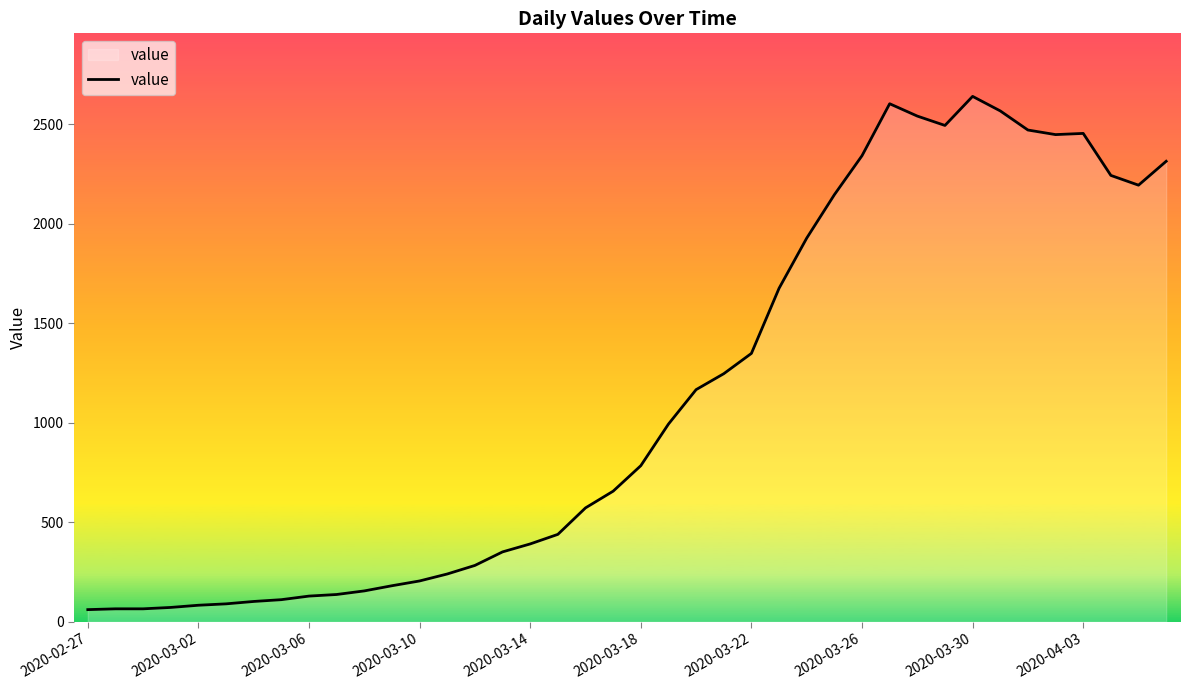

What is the difference between the maximum and minimum values?

2578